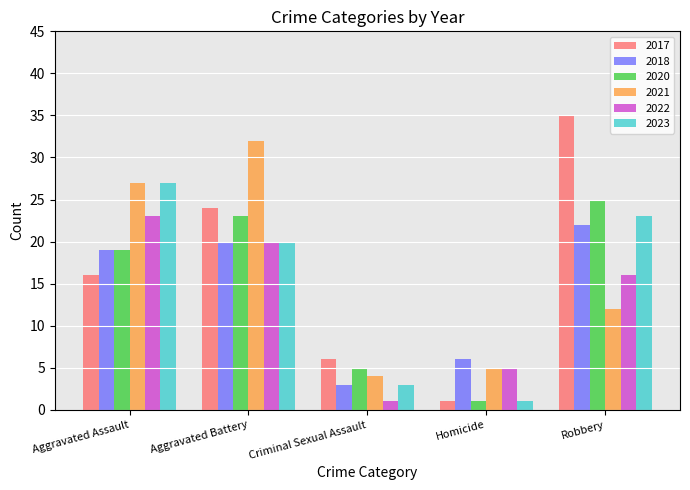

Reading left to right, transcribe all the data shown in this chart.

2017: 16	24	6	1	35
2018: 19	20	3	6	22
2020: 19	23	5	1	25
2021: 27	32	4	5	12
2022: 23	20	1	5	16
2023: 27	20	3	1	23